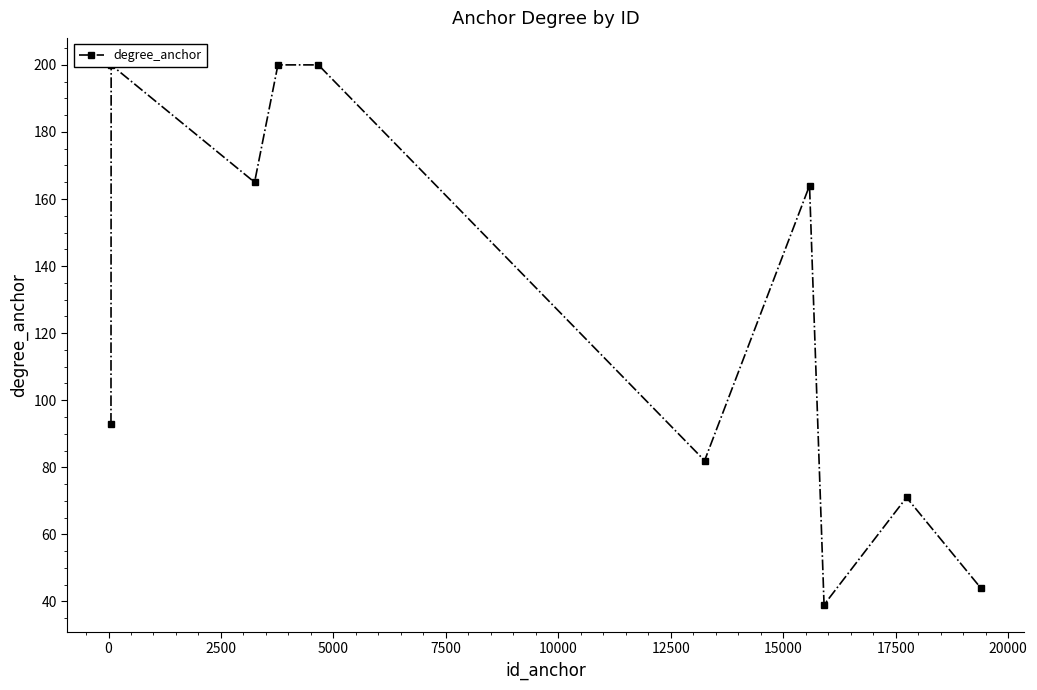

How many distinct data groups are displayed?

1